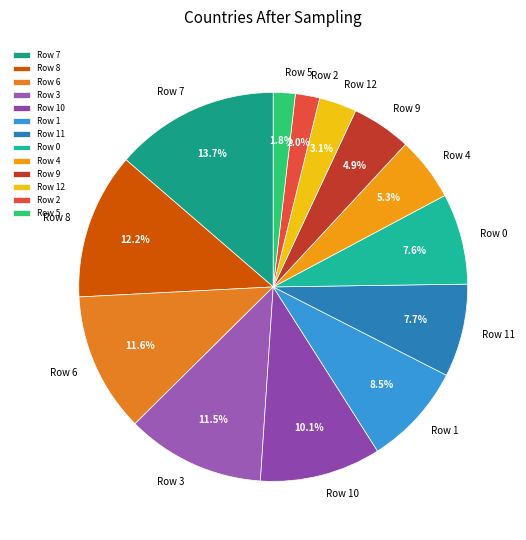

Between Row 7 and Row 9, which is larger?

Row 7